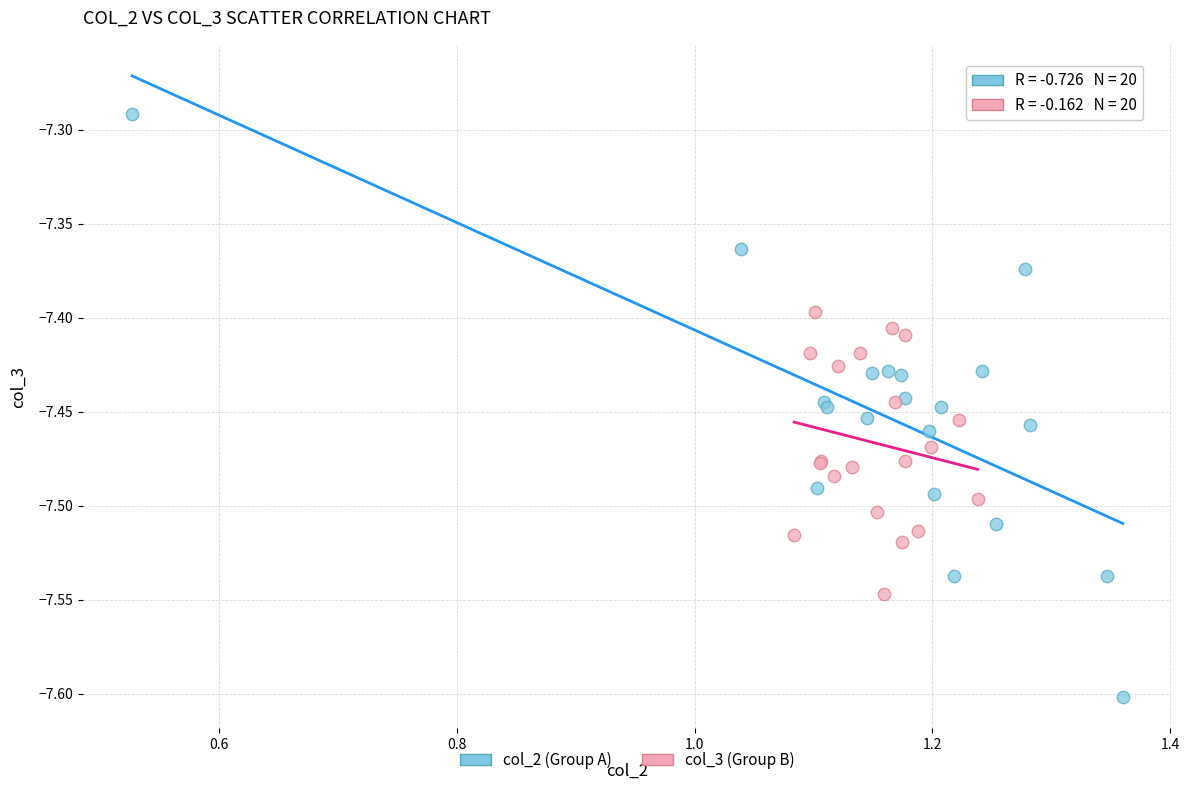

Which series contains the lowest Y value?

col_2 (Group A)